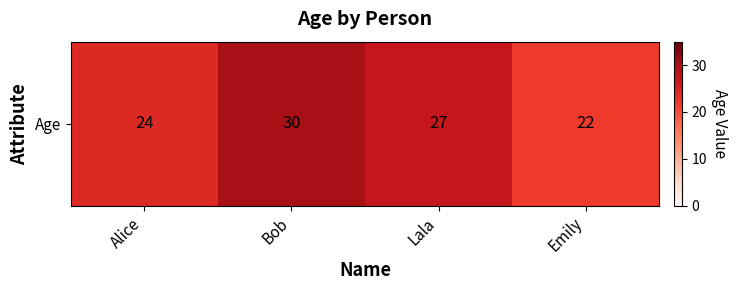

What is the change in value from Bob to Lala?

-3